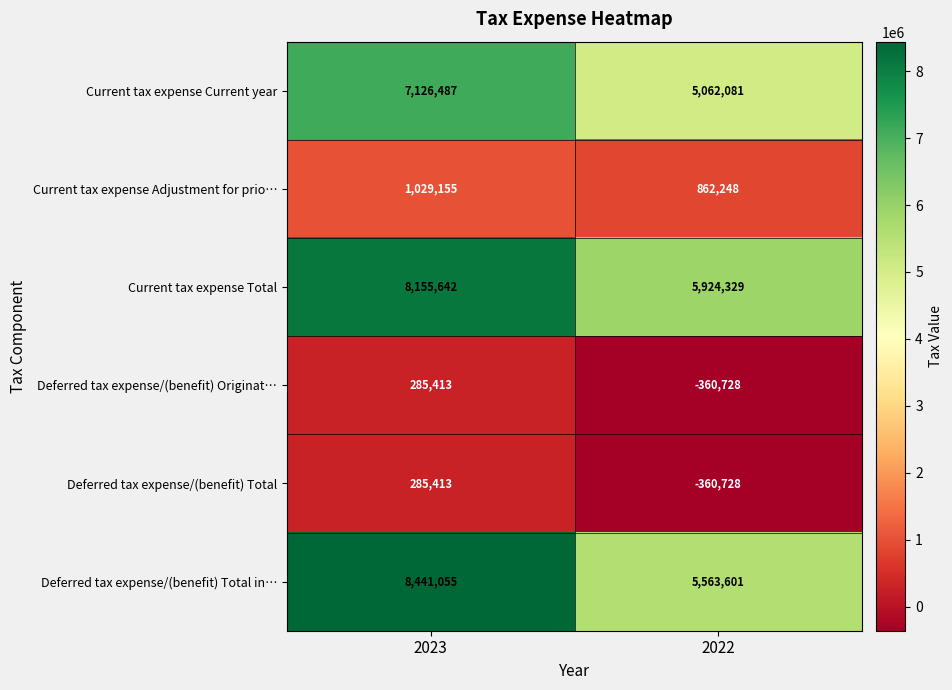

What is the sum of the Current tax expense Adjustment for prio… values at 2022 and 2023?

1891403